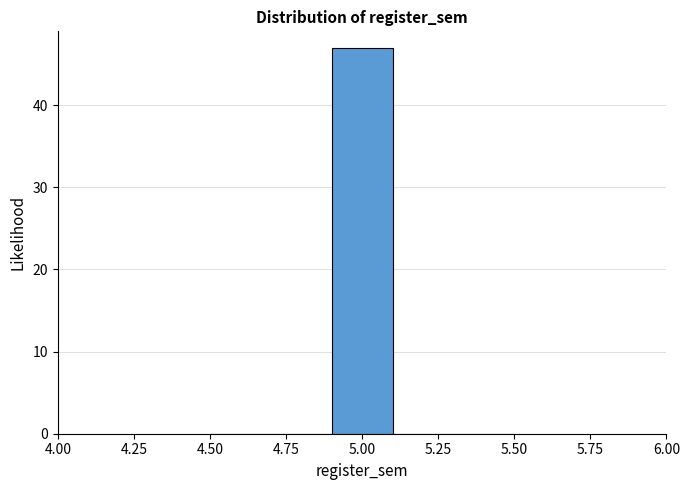

Reading left to right, transcribe this chart: for each bar, give the range it covers on the x-axis and its height. The values are not printed on the chart, so give them approximately, as read against the axis.

4.5 to 4.7: 0
4.7 to 4.9: 0
4.9 to 5.1: 47
5.1 to 5.3: 0
5.3 to 5.5: 0